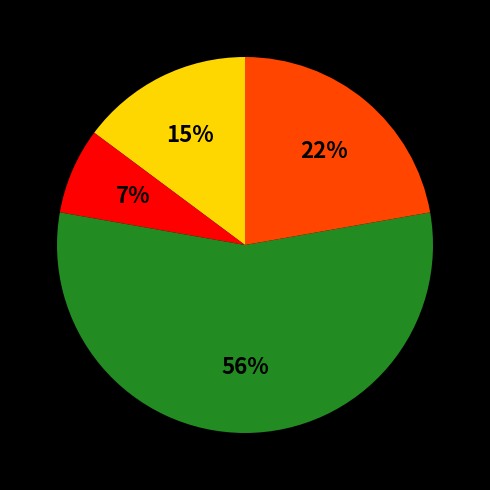

Is there any slice that represents more than half of the pie?

Yes